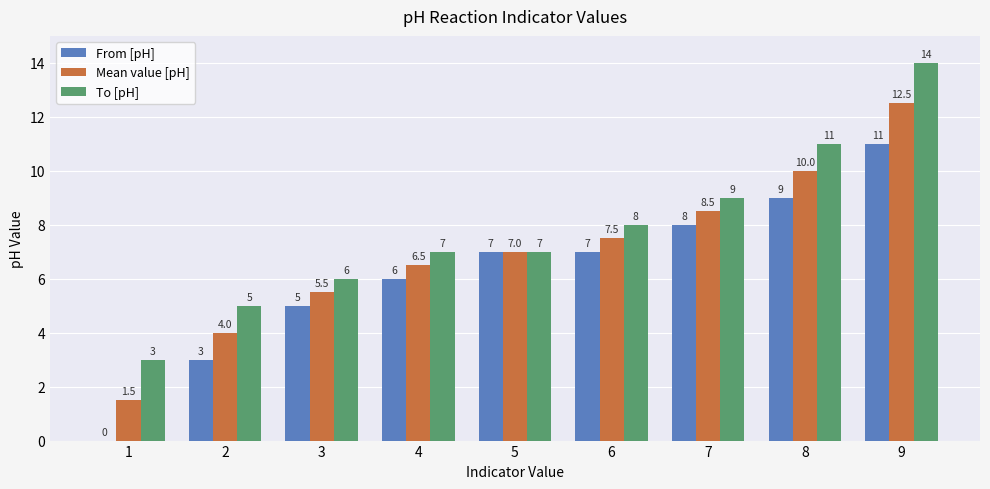

What is the total value across all series at 2?

12.0